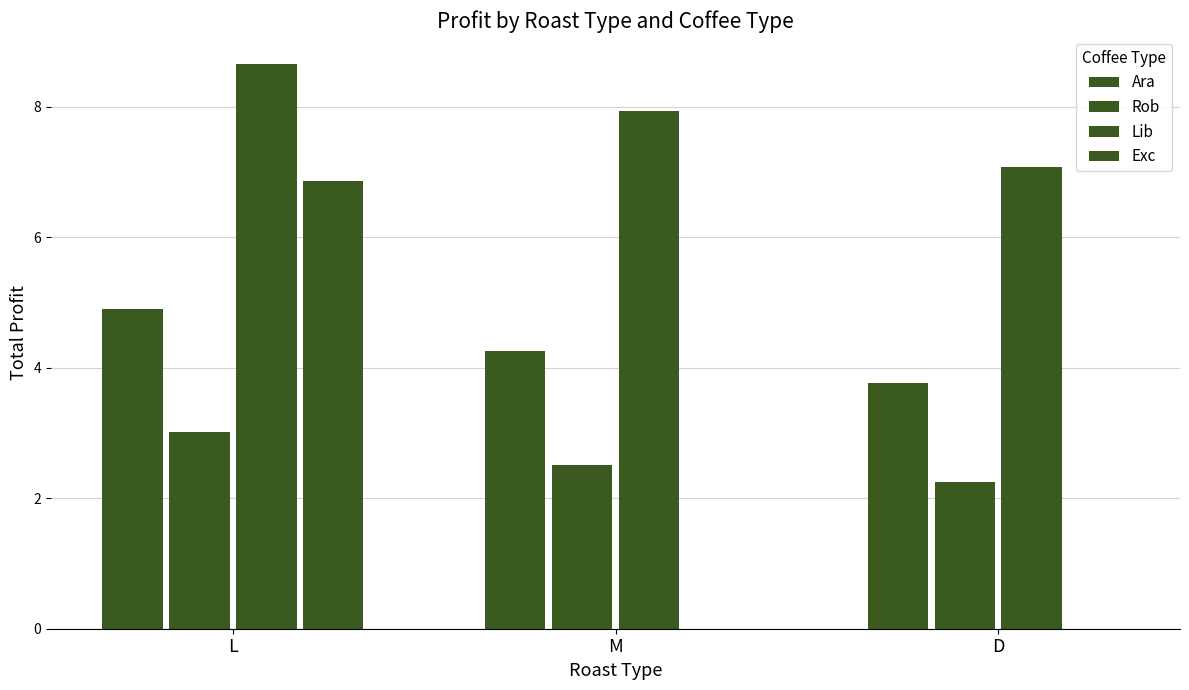

What is the difference between the highest and lowest values at D?

7.1